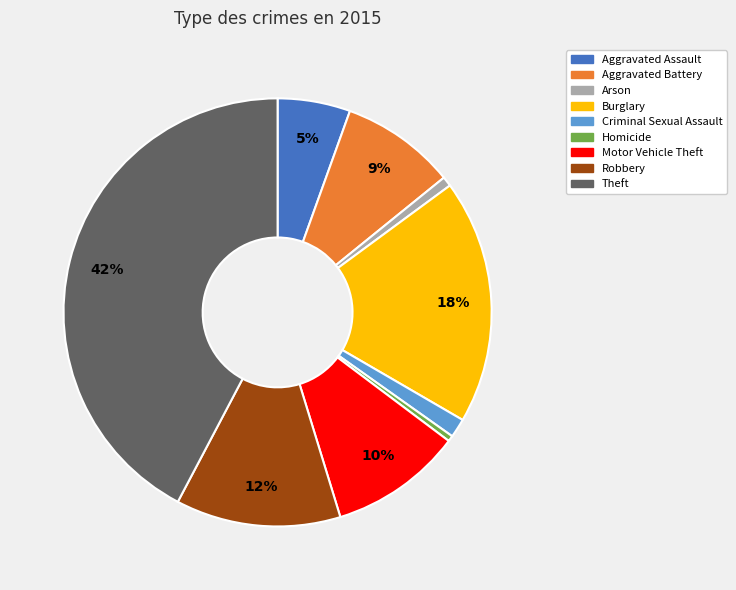

Is Arson the majority of the pie?

No